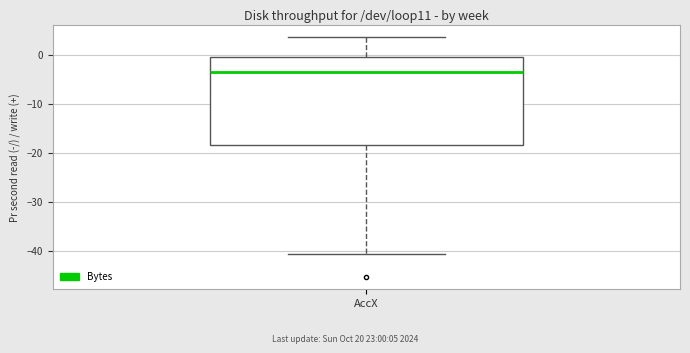

Transcribe this box plot: give where the median line is, the range the box spans, and where the two whiskers end, as read against the y-axis. The values are not printed on the chart, so give them approximately, as read against the axis.

median -3, box -18 to 0, whiskers -41 to 4